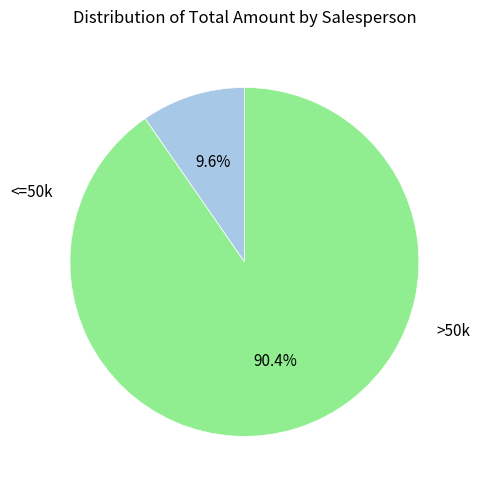

Is there a majority slice in this chart?

Yes